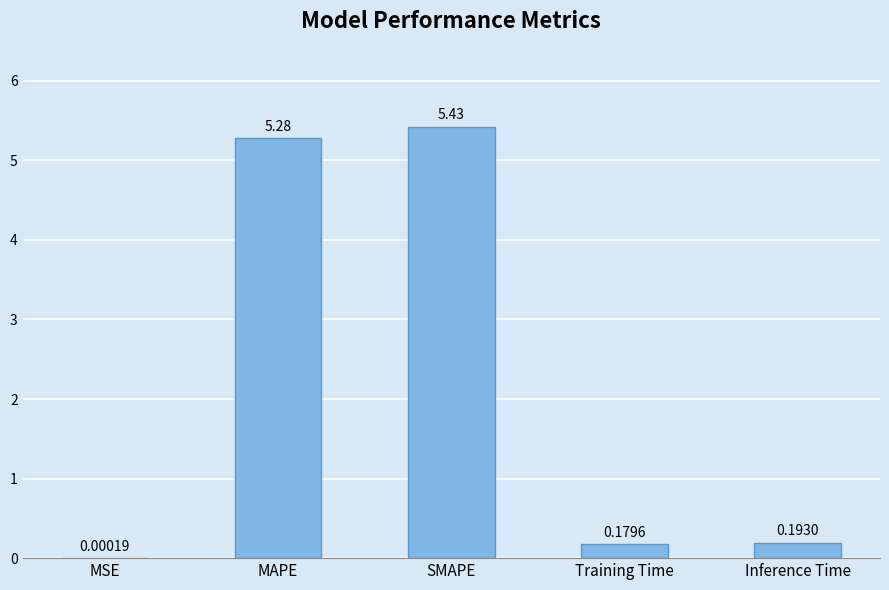

What is the sum of all values?

11.1